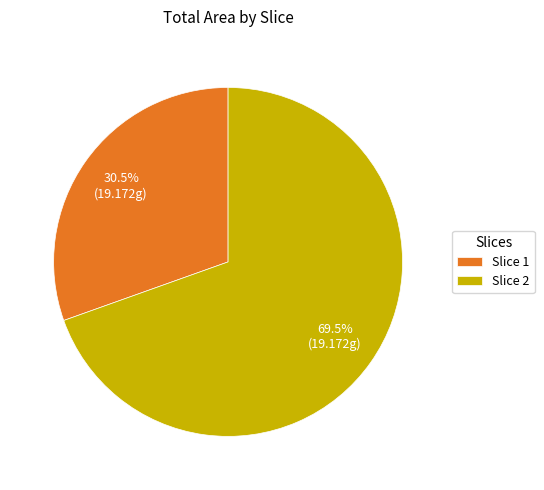

To the nearest percent, what is the combined percentage of Slice 2 and Slice 1?

100%